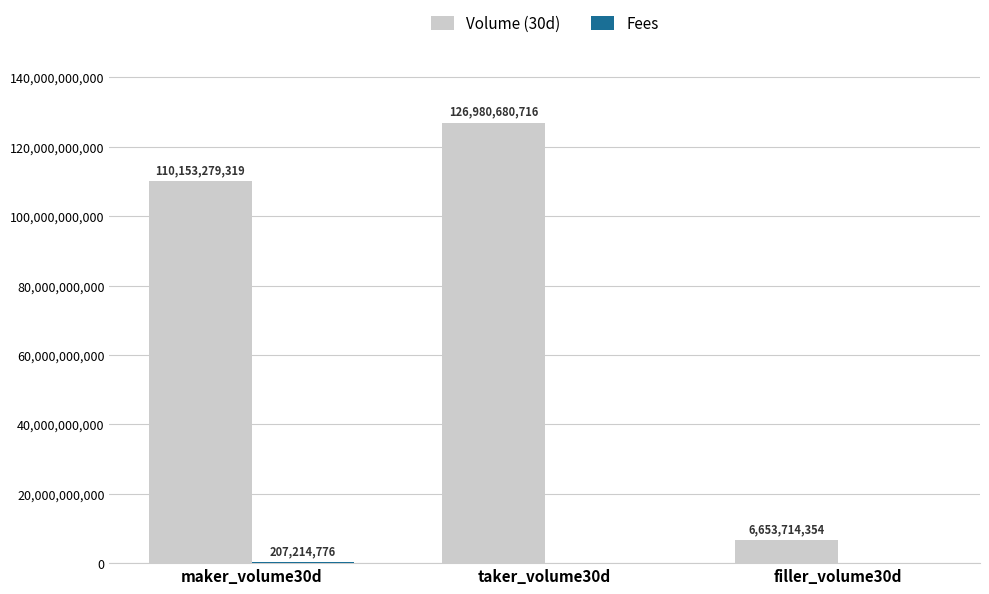

The value of Volume (30d) at taker_volume30d is 126980680716. True or false?

True